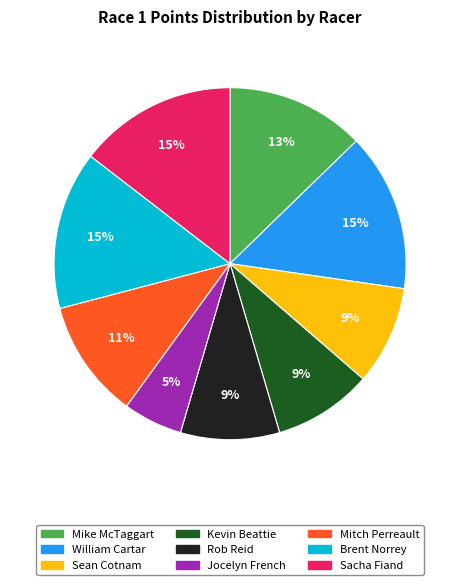

True or false: Mike McTaggart accounts for 13% of the total.

True